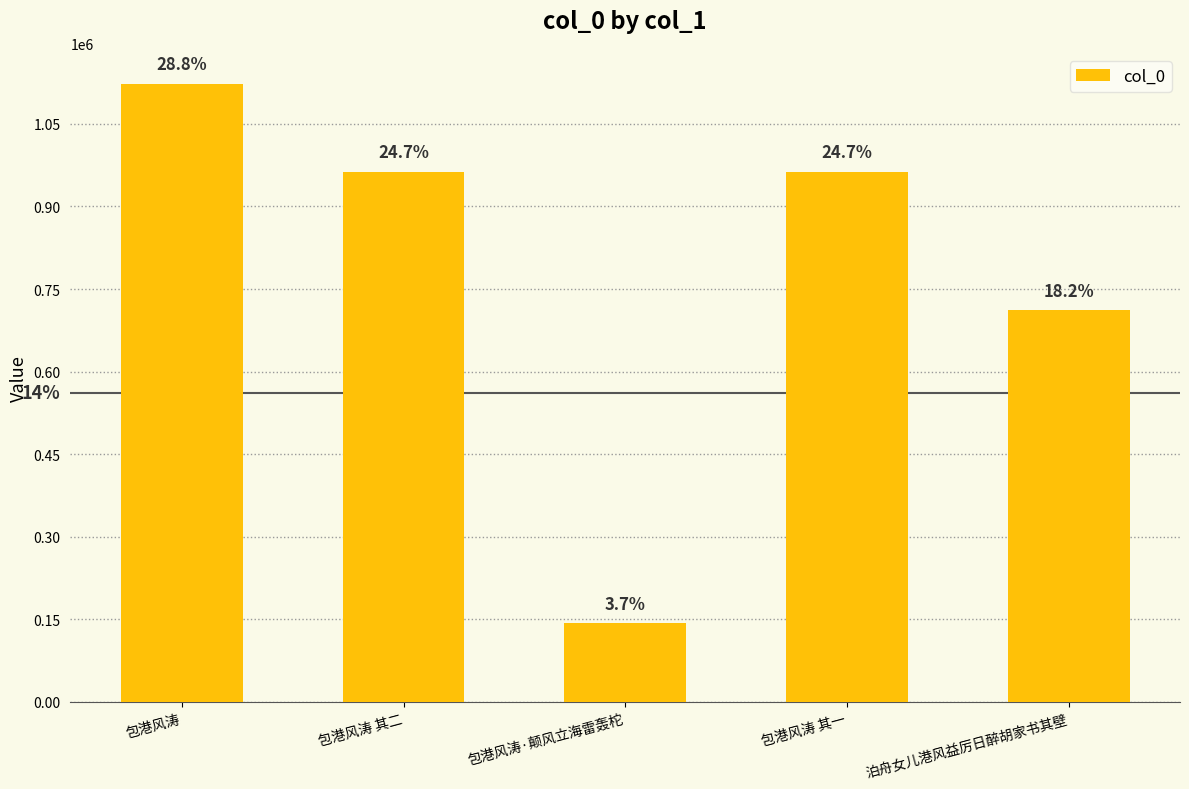

Does the chart contain any negative values?

No